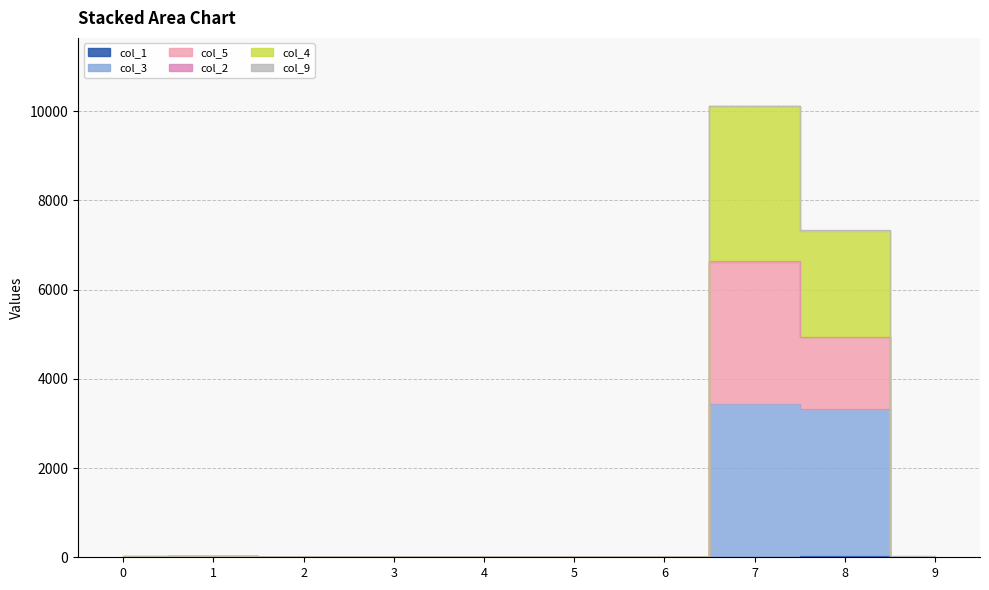

What is the difference between the second highest and minimum values in the col_1 series?

17